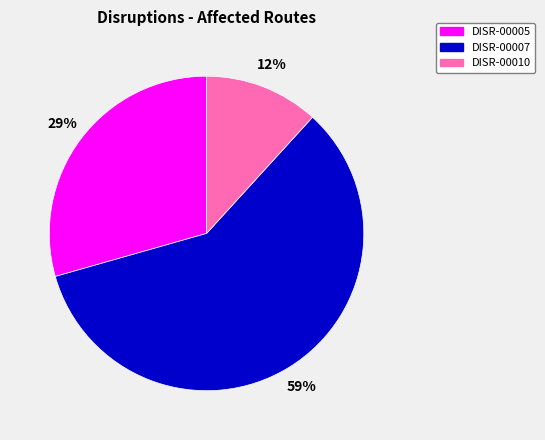

Approximately how many times larger is the value at DISR-00005 compared to DISR-00007?

0.5